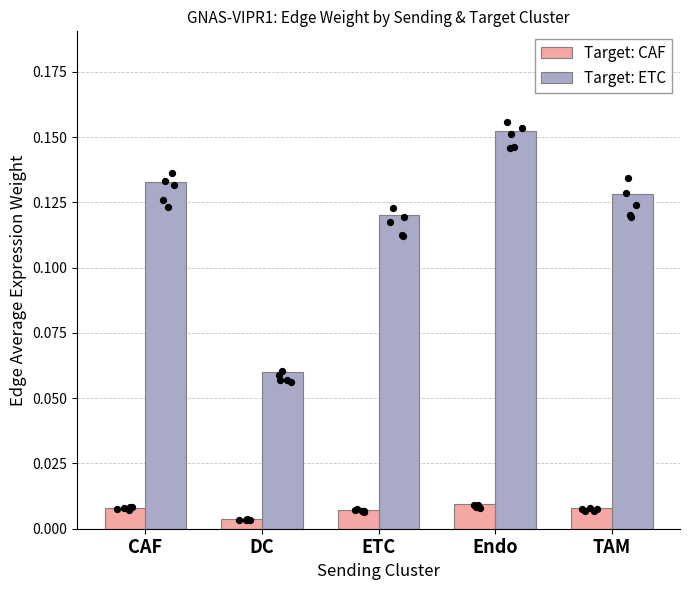

At how many categories does at least one series exceed 0?

5